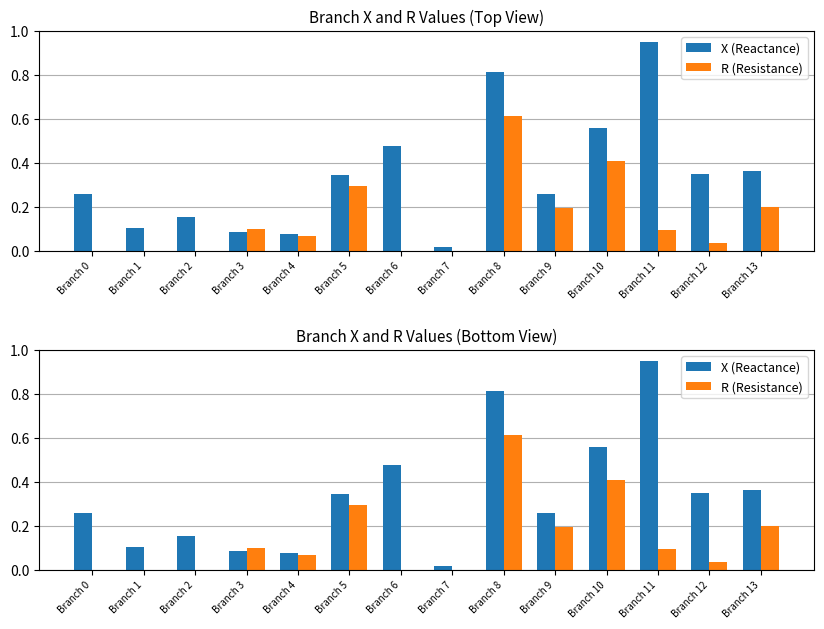

Are the bars grouped side by side (vs. stacked)?

Yes